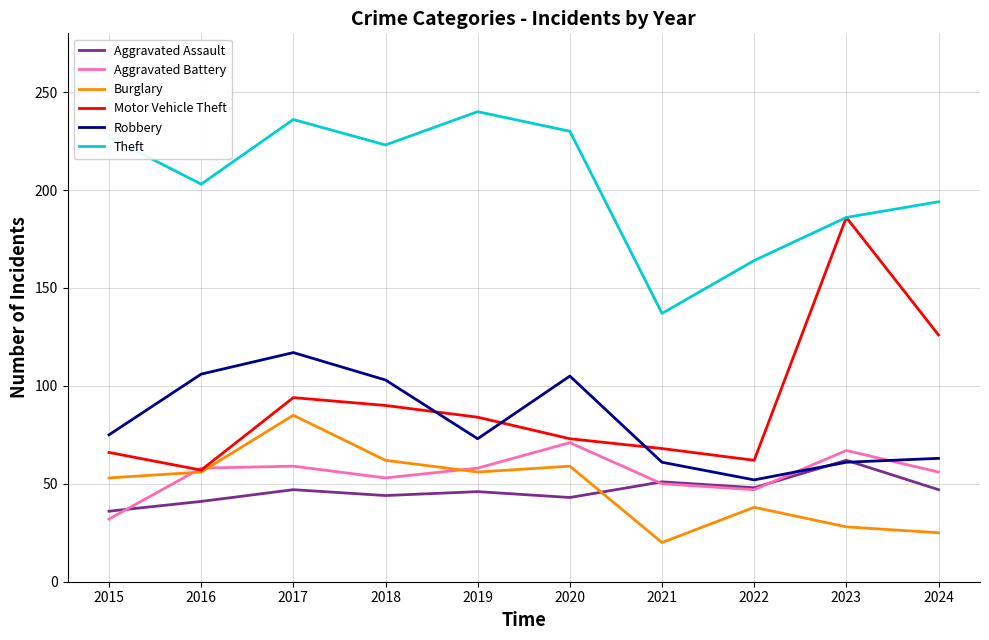

Which series has the largest total across all categories?

Theft